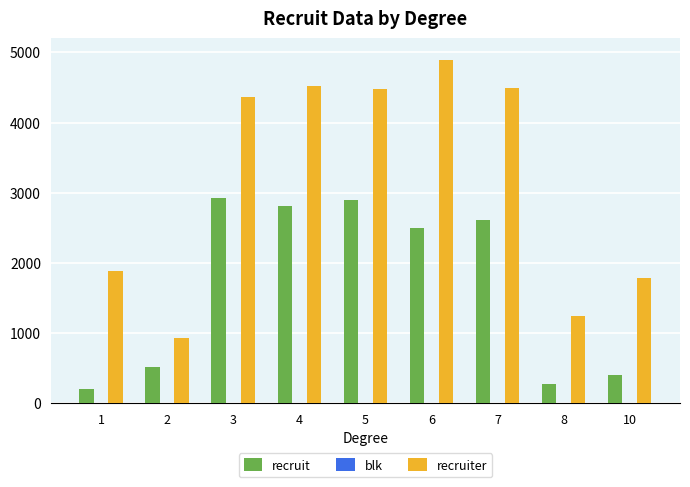

How many groups of bars are there?

9